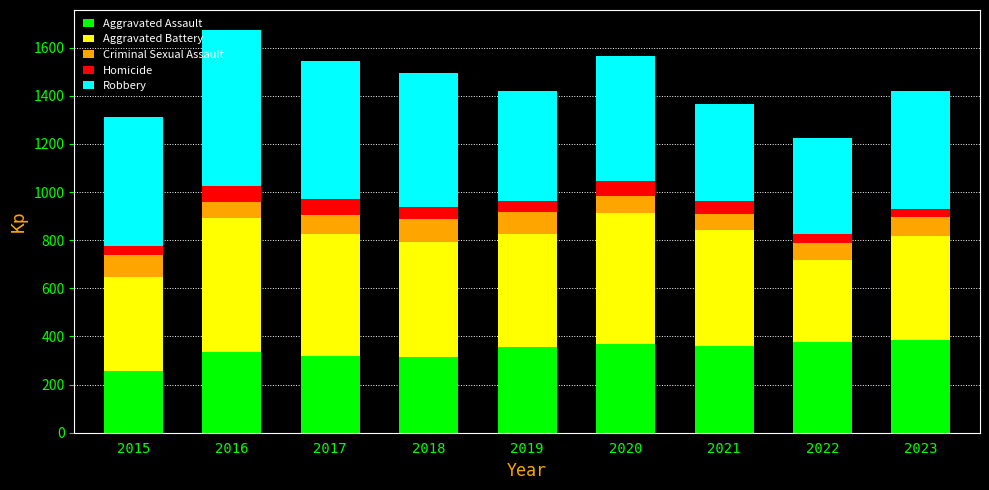

What is the average value of the Aggravated Assault series?

341